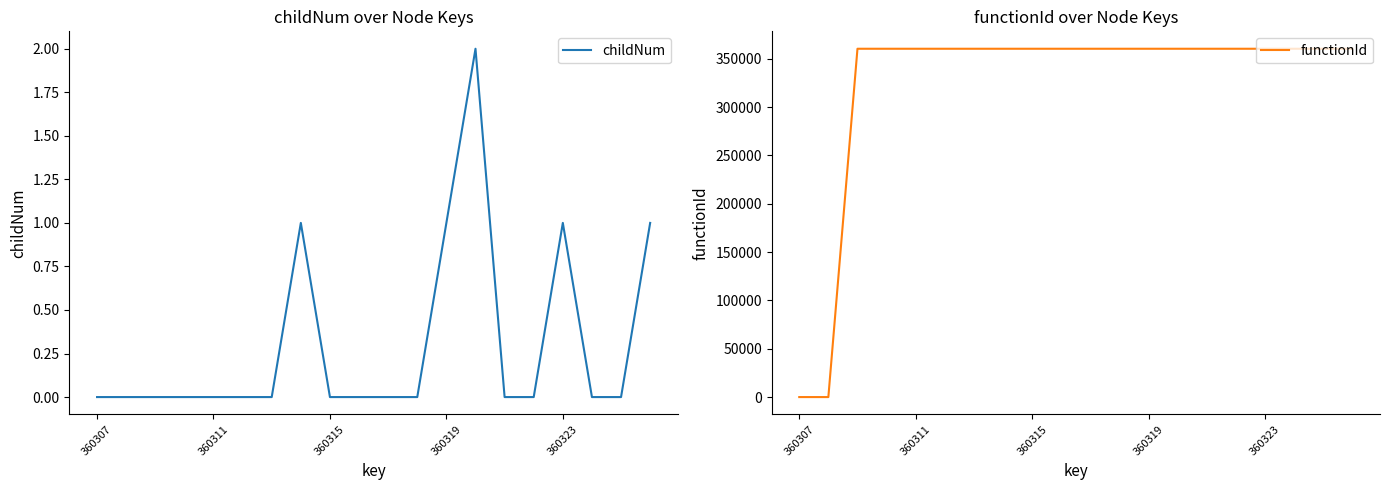

Reading left to right, list all the values displayed in this chart.

childNum: 0	0	0	0	0	0	0	1	0	0	0	0	1	2	0	0	1	0	0	1
functionId: 0	0	360308	360308	360308	360308	360308	360308	360308	360308	360308	360308	360308	360308	360308	360308	360308	360308	360308	360308